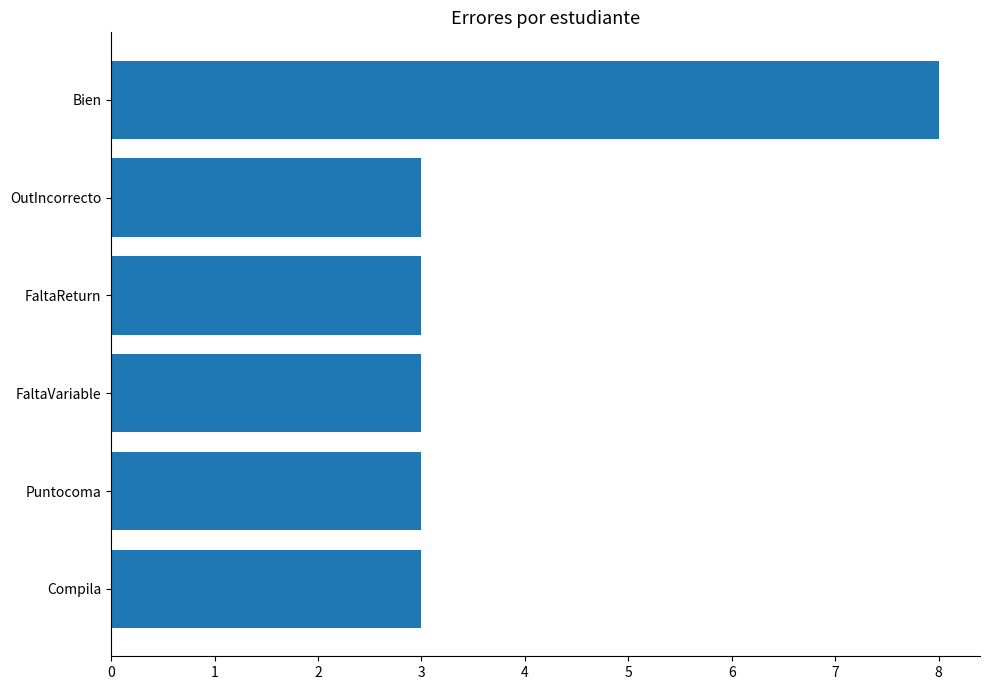

Reading top to bottom, extract all data points from this chart.

Bien=8	OutIncorrecto=3	FaltaReturn=3	FaltaVariable=3	Puntocoma=3	Compila=3